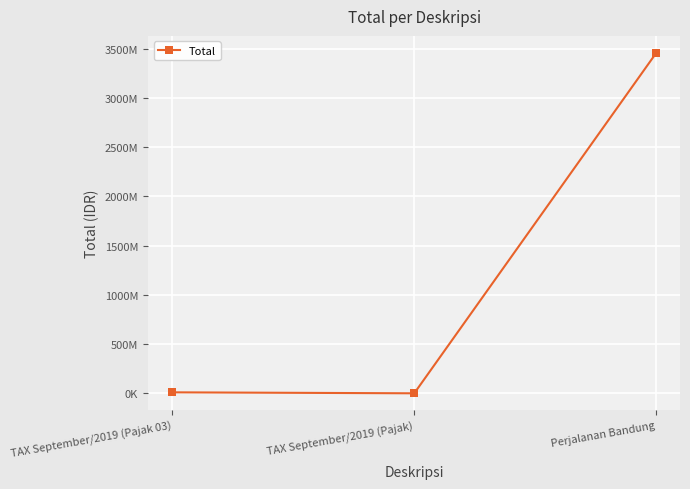

The chart shows a value of 3456789098 at Perjalanan Bandung. True or false?

True